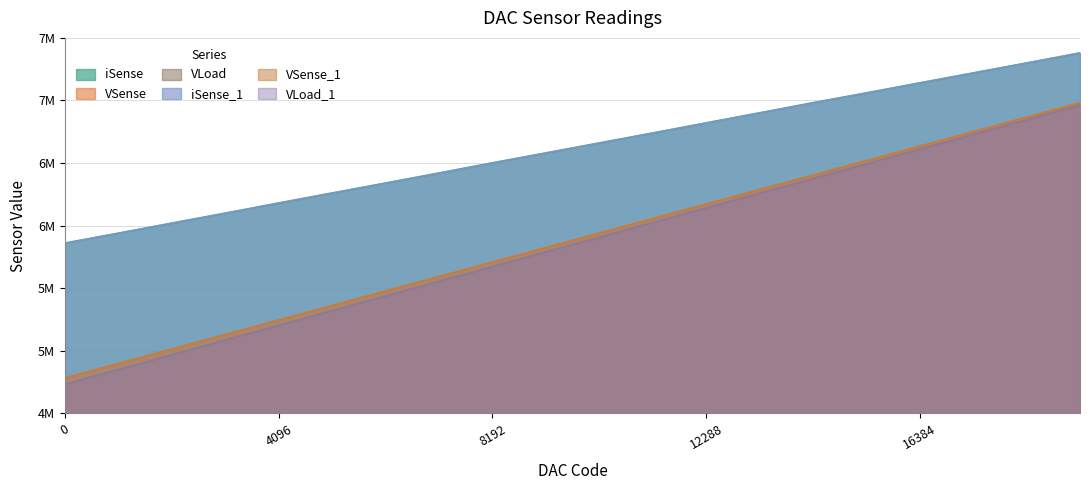

At which label does iSense_1 reach its peak?

19456